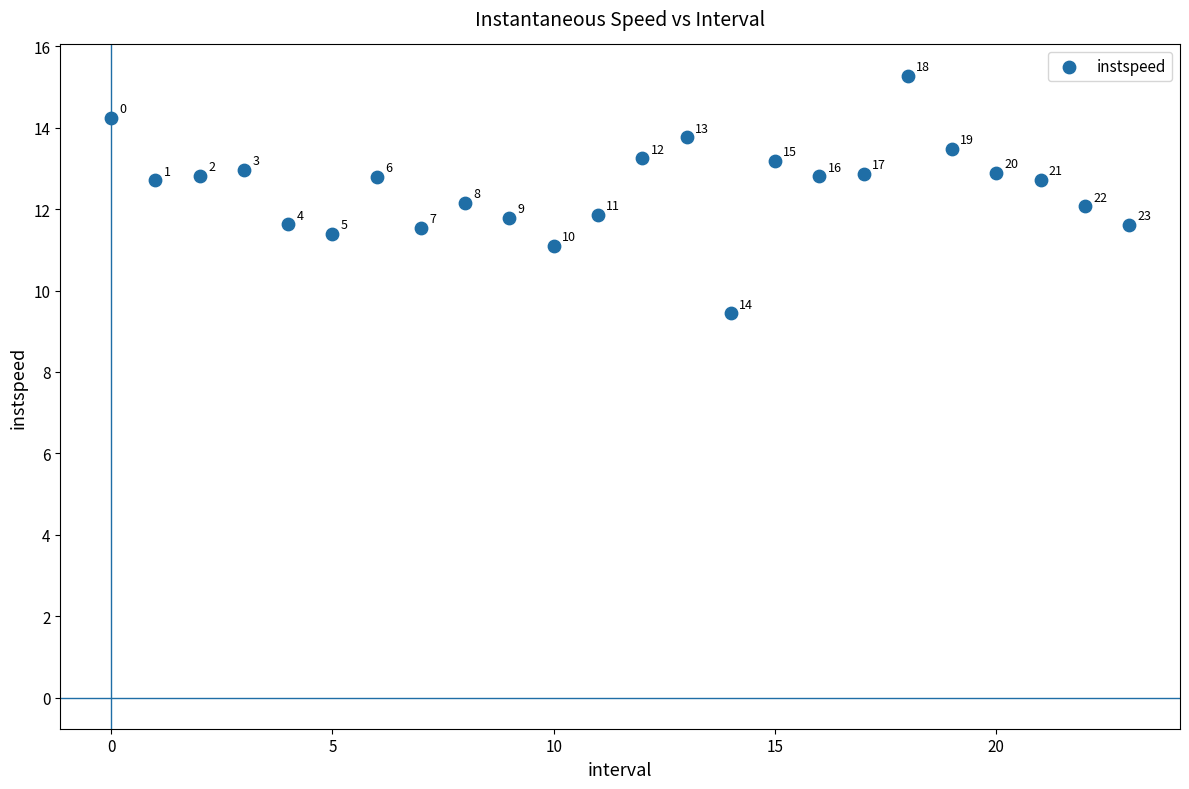

What is the range of Y values (max minus min)?

5.8